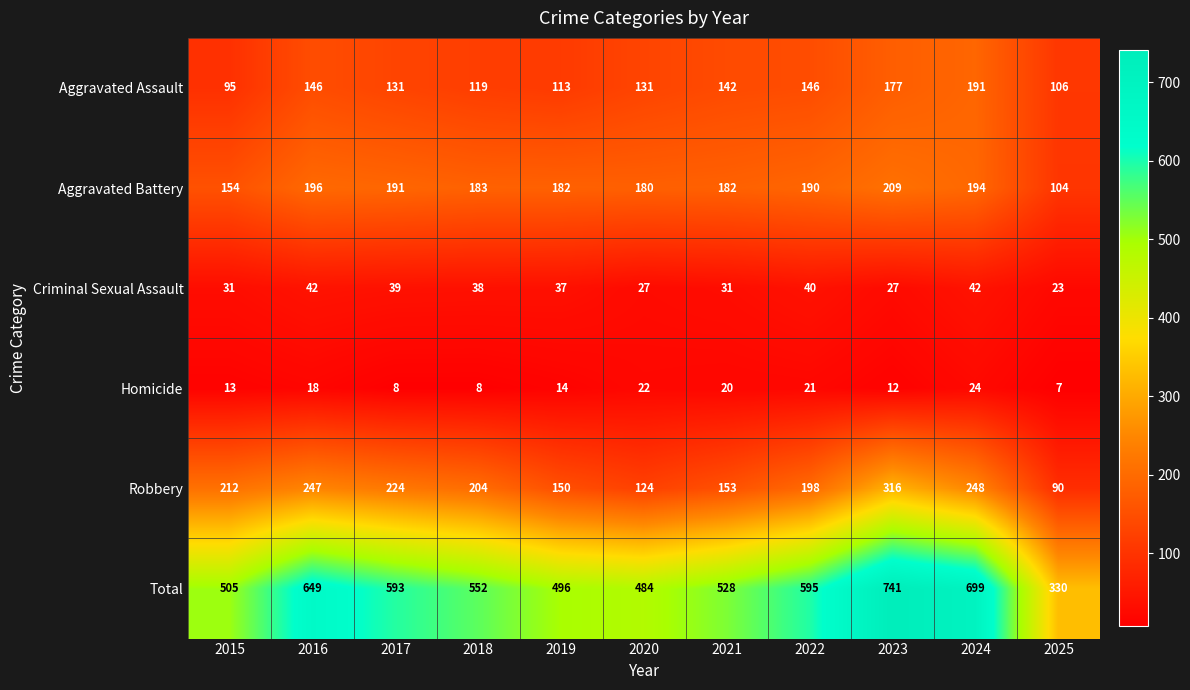

Where is Robbery nearest to the value 203?

2018